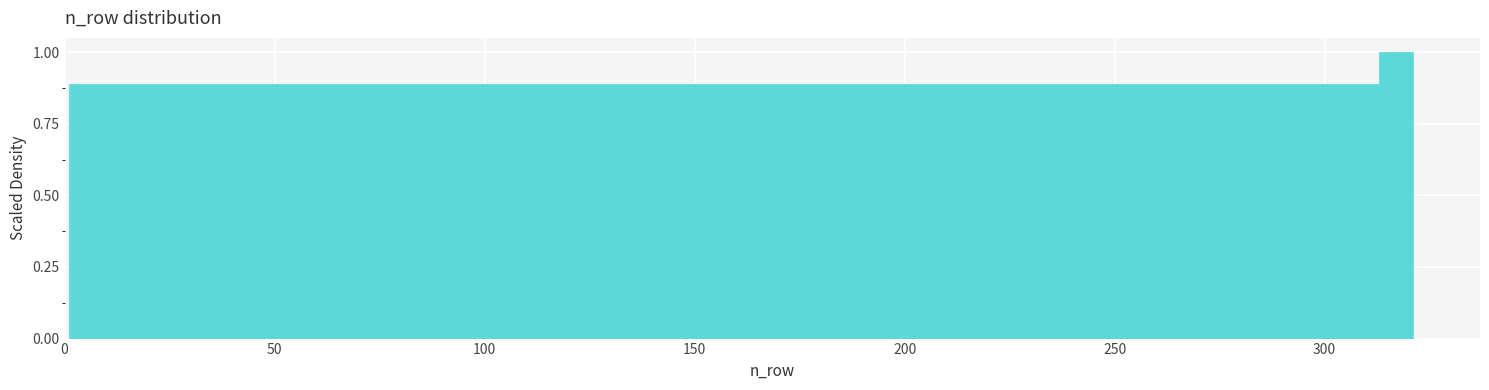

Around what value on the x-axis is the tallest bar? Give the approximate position of its centre, as read against the axis.

315